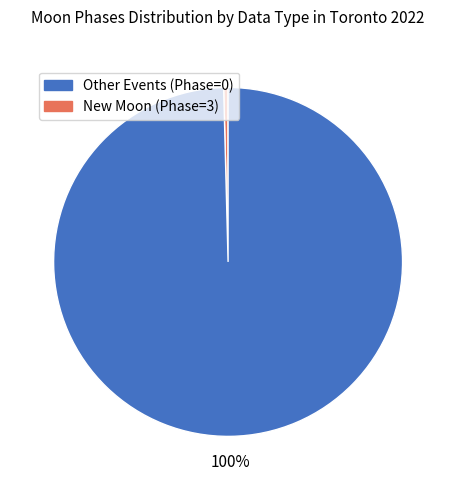

To the nearest percent, what is the average slice percentage?

50%